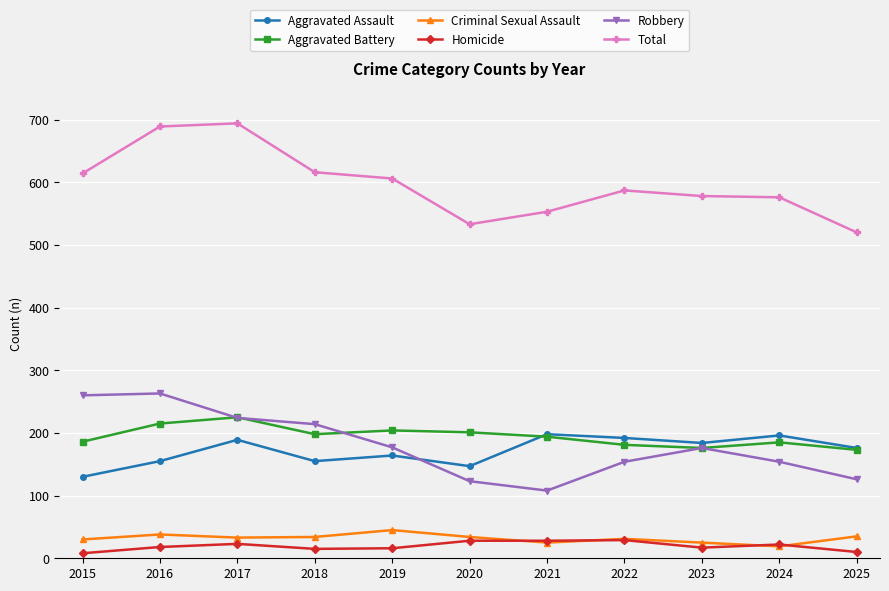

What is the difference between the second highest and second lowest values in the Criminal Sexual Assault series?

13